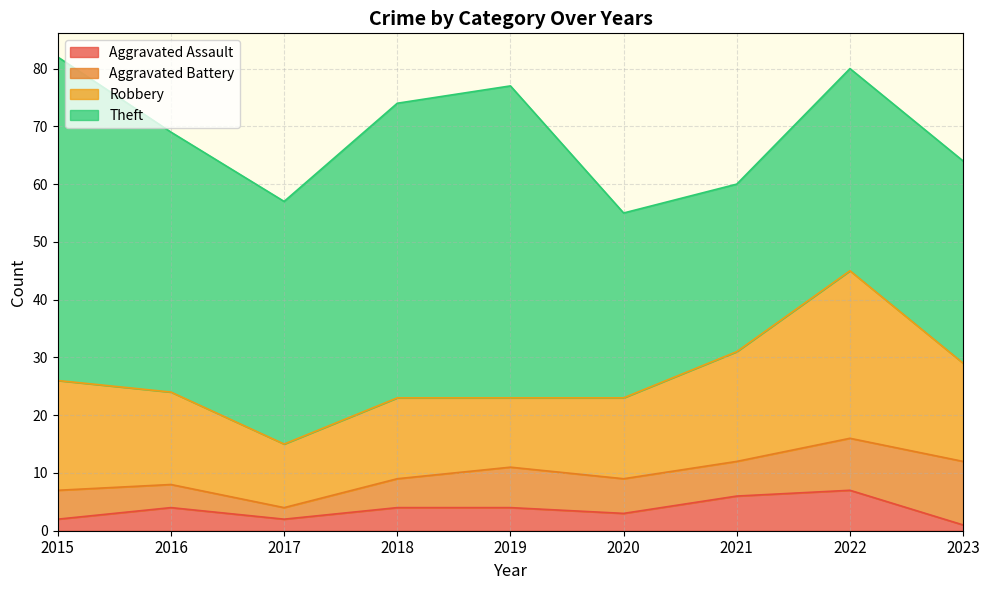

Rank the series by their maximum value, from highest to lowest.

Theft, Robbery, Aggravated Battery, Aggravated Assault